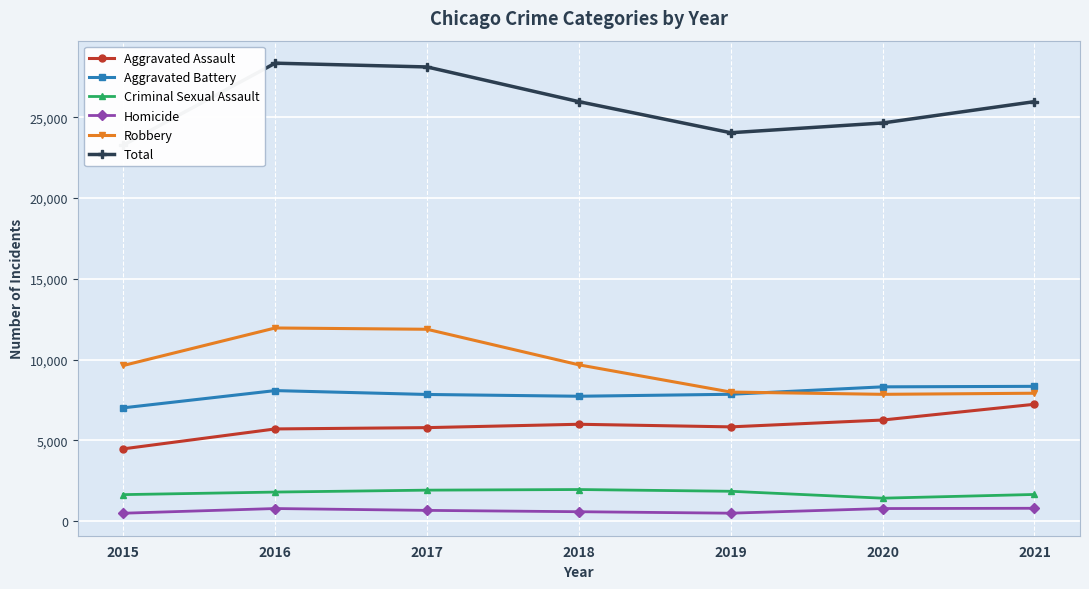

True or false: Homicide and Aggravated Battery cross at least once.

False